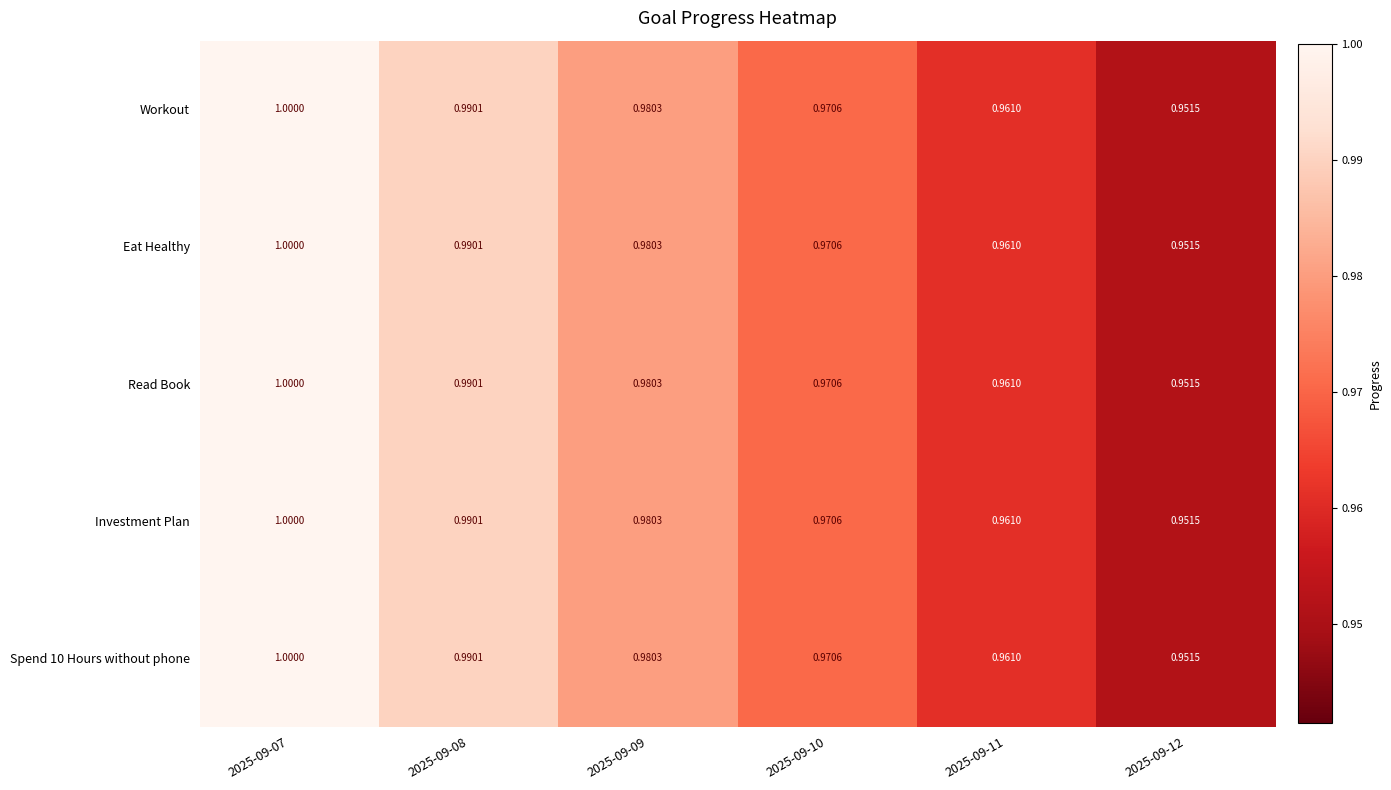

At 2025-09-11, list the series in order from largest to smallest.

Workout, Eat Healthy, Read Book, Investment Plan, Spend 10 Hours without phone